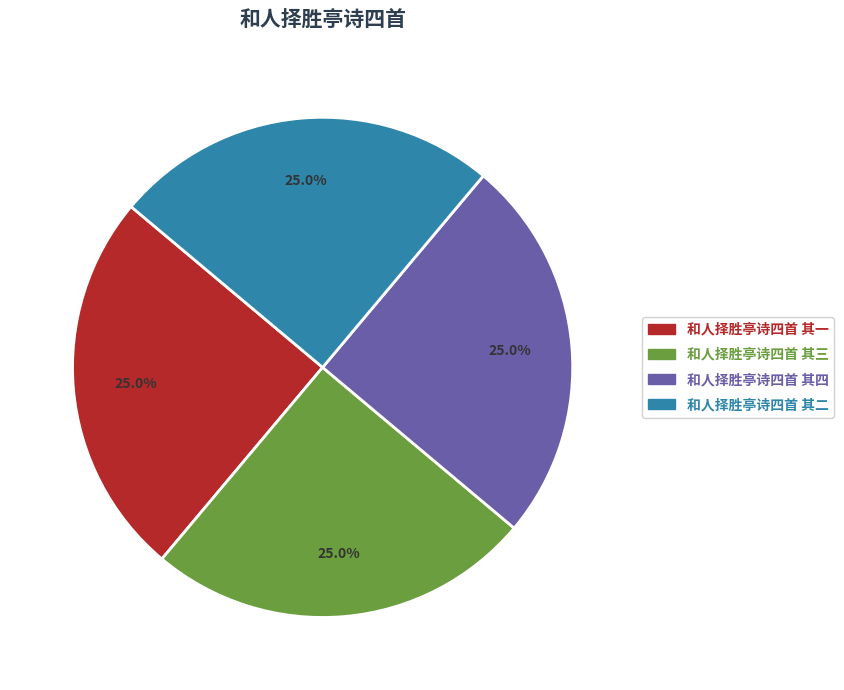

What is the ratio of the value at 和人择胜亭诗四首 其三 to the value at 和人择胜亭诗四首 其二?

1.0